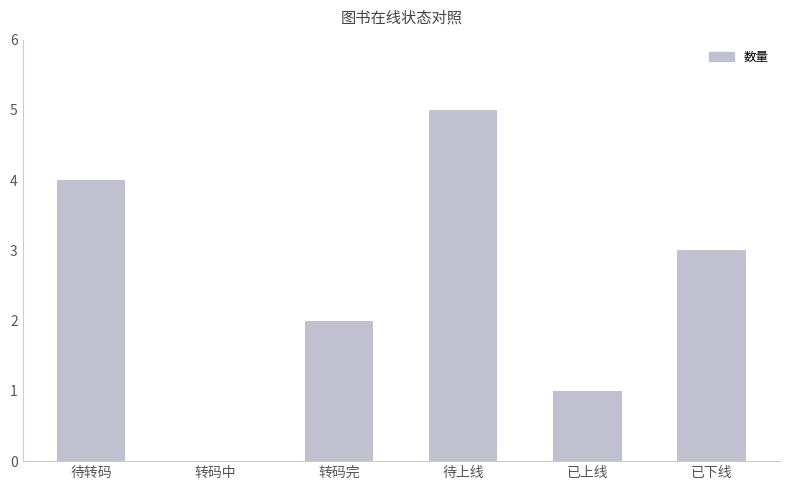

Between 转码中 and 转码完, which is larger?

转码完